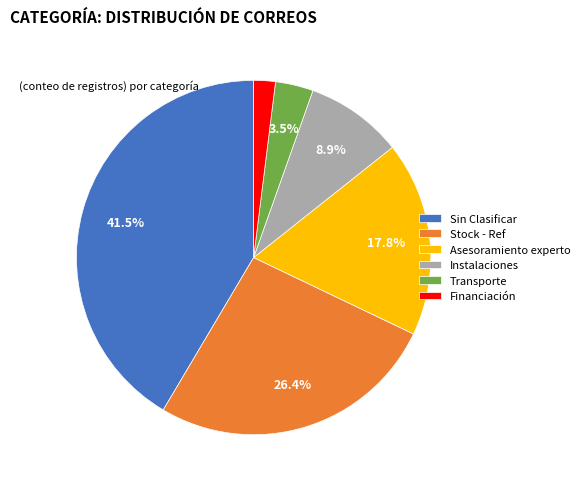

How many slices are in this pie chart?

6